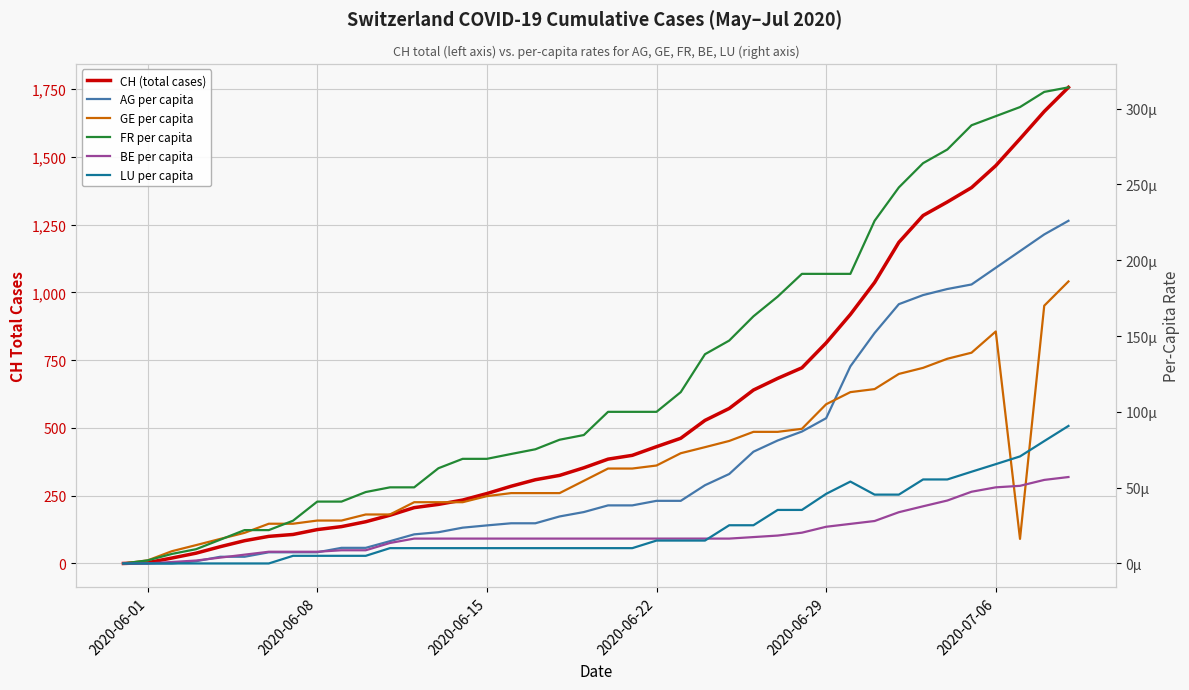

Rank the series by their maximum value, from highest to lowest.

CH (total cases), FR per capita, AG per capita, GE per capita, LU per capita, BE per capita